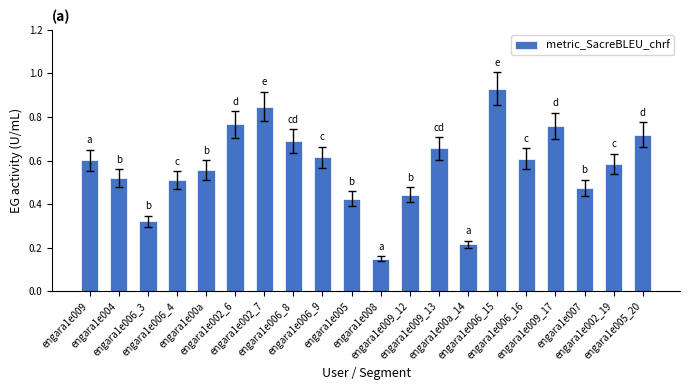

List the labels in order of value, smallest first.

engara1e008, engara1e00a_14, engara1e006_3, engara1e005, engara1e009_12, engara1e007, engara1e006_4, engara1e004, engara1e00a, engara1e002_19, engara1e009, engara1e006_16, engara1e006_9, engara1e009_13, engara1e006_8, engara1e005_20, engara1e009_17, engara1e002_6, engara1e002_7, engara1e006_15